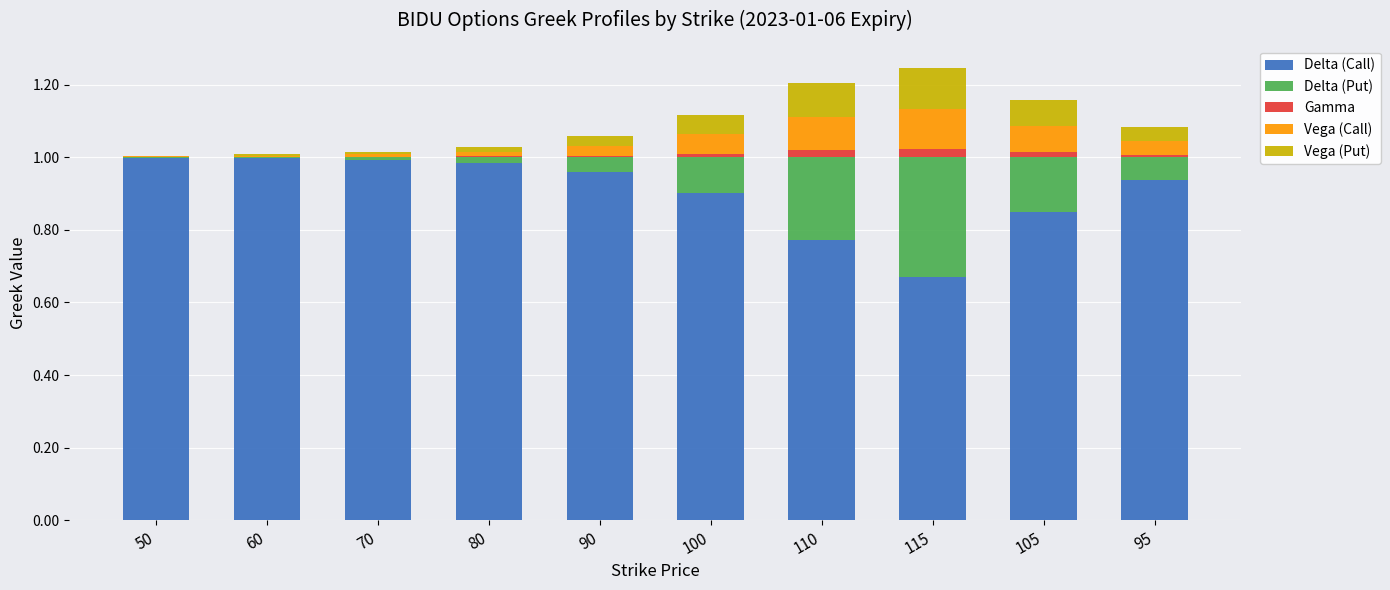

True or false: Delta (Call) has a value of 0.3 at 95.

False